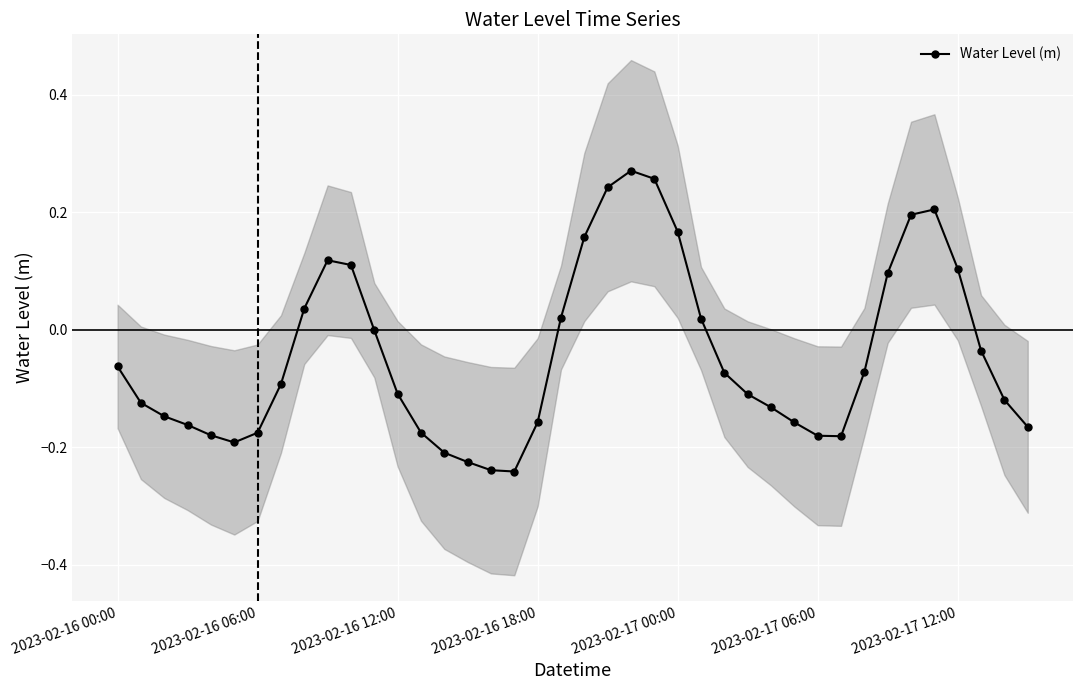

True or false: the data shows -0.0 at 37.

True